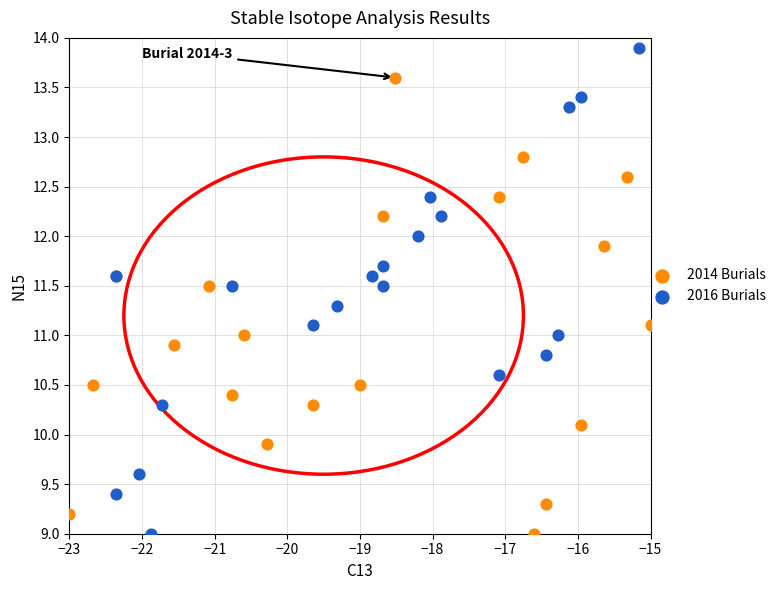

Which series has the largest Y range (max minus min)?

2016 Burials